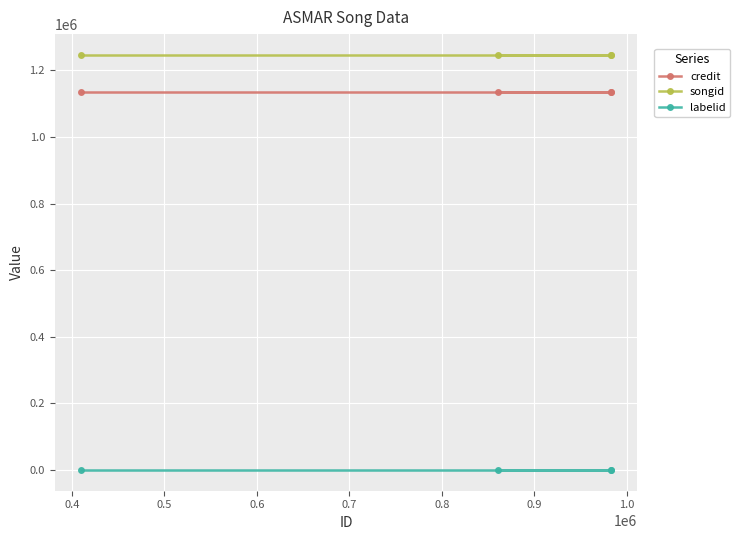

What is the value of the labelid point at the 1st from the left?

-1